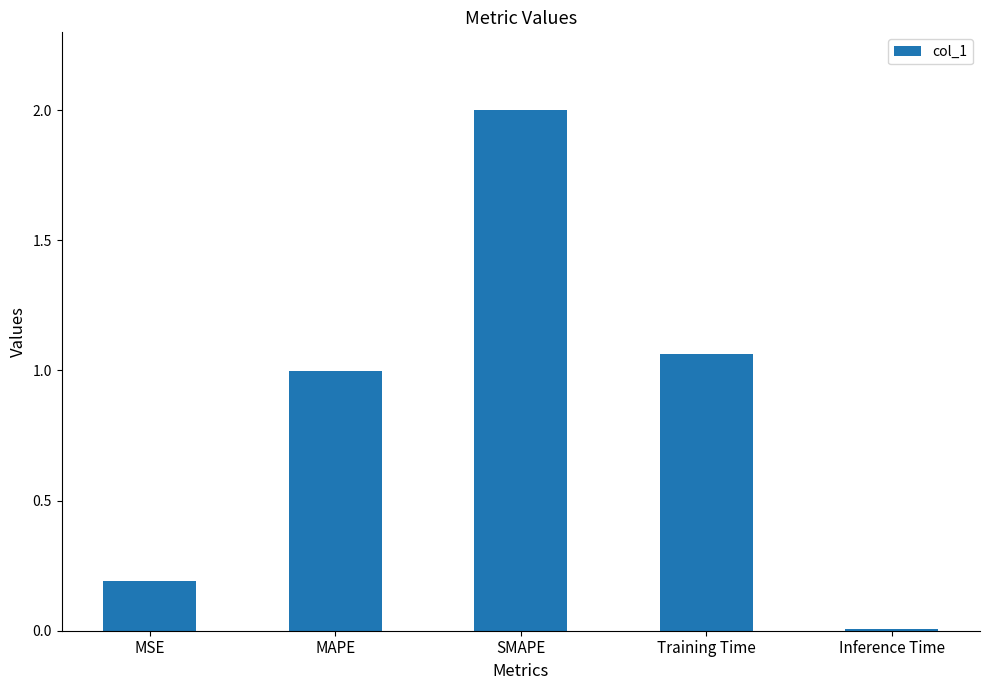

At which label is the value closest to 1?

MAPE